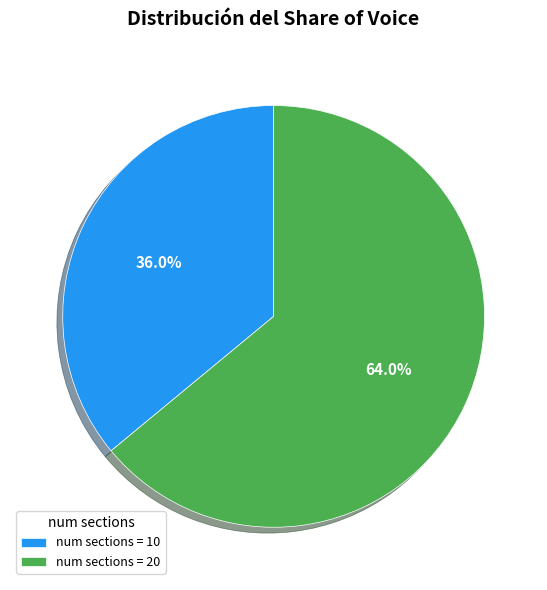

Which slice is the largest?

num sections = 20